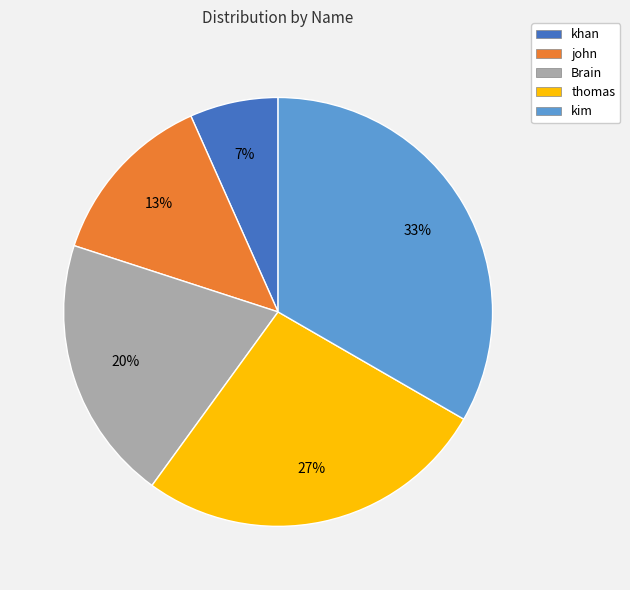

What is the largest slice in the pie chart?

kim